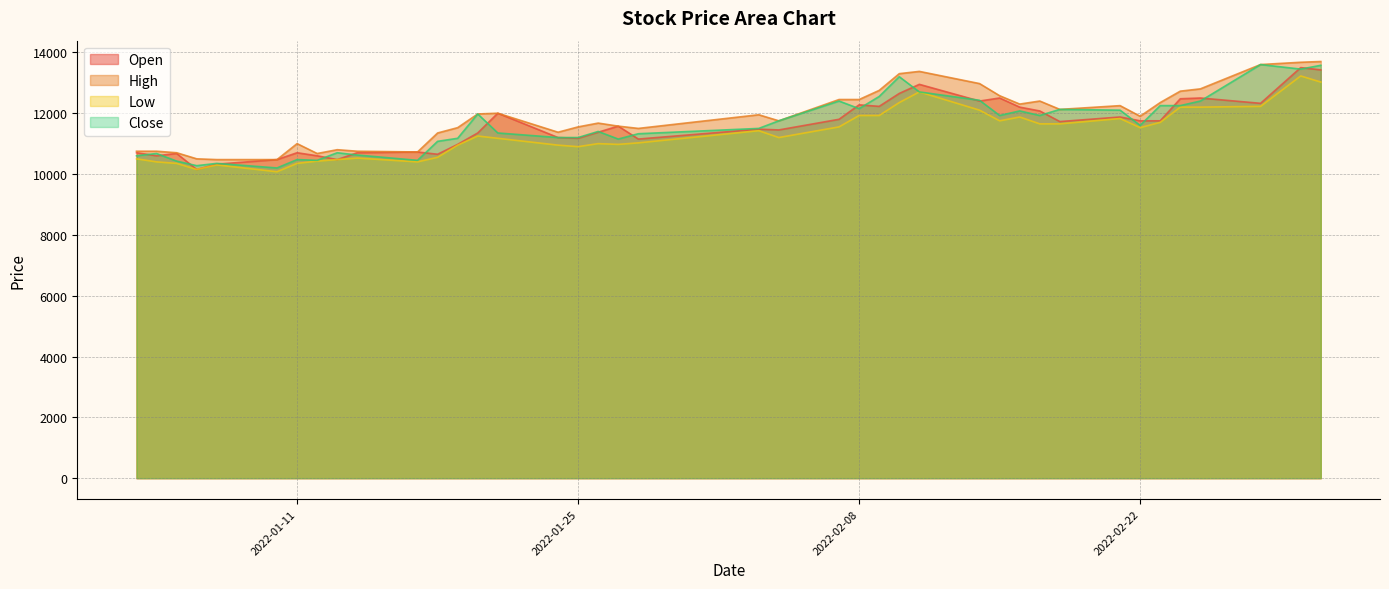

What is the sum of all Open values?

462897